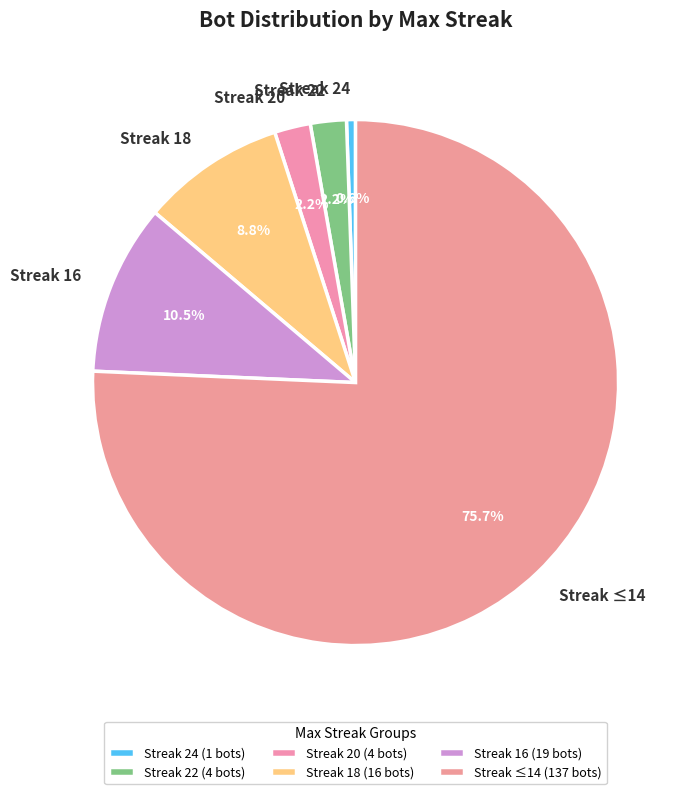

Does any single category account for the majority?

Yes